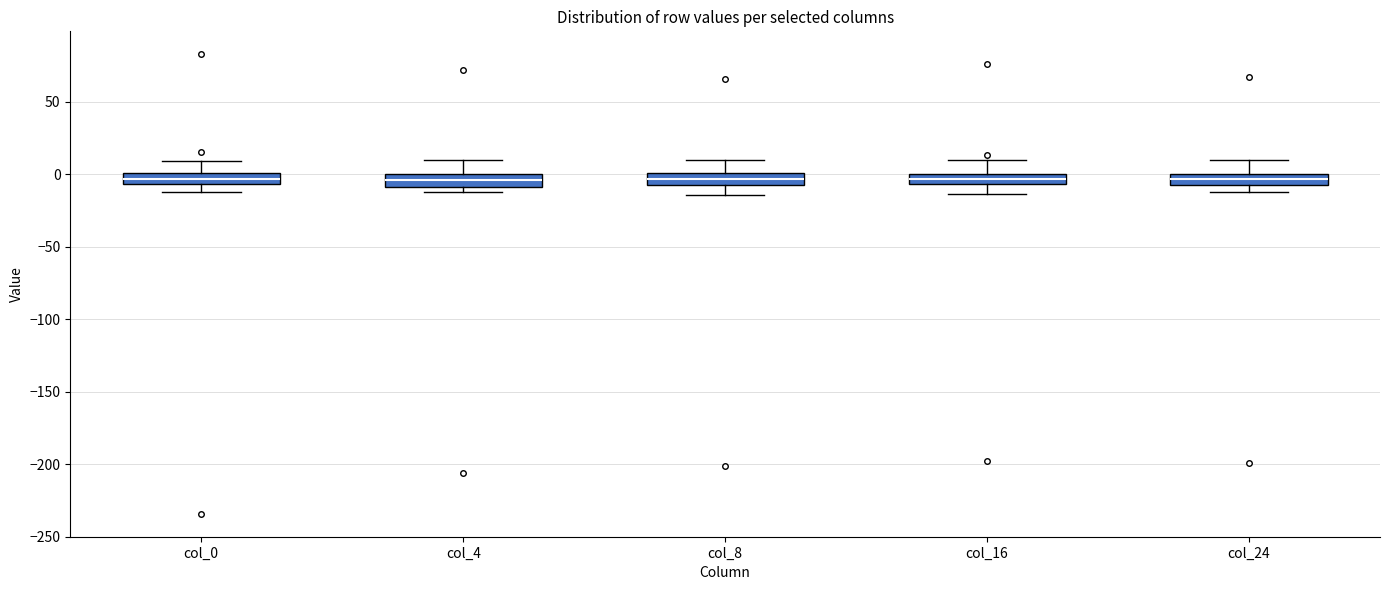

Where does the upper whisker of the box for col_24 end on the y-axis? The values are not printed on the chart, so give them approximately, as read against the axis.

10